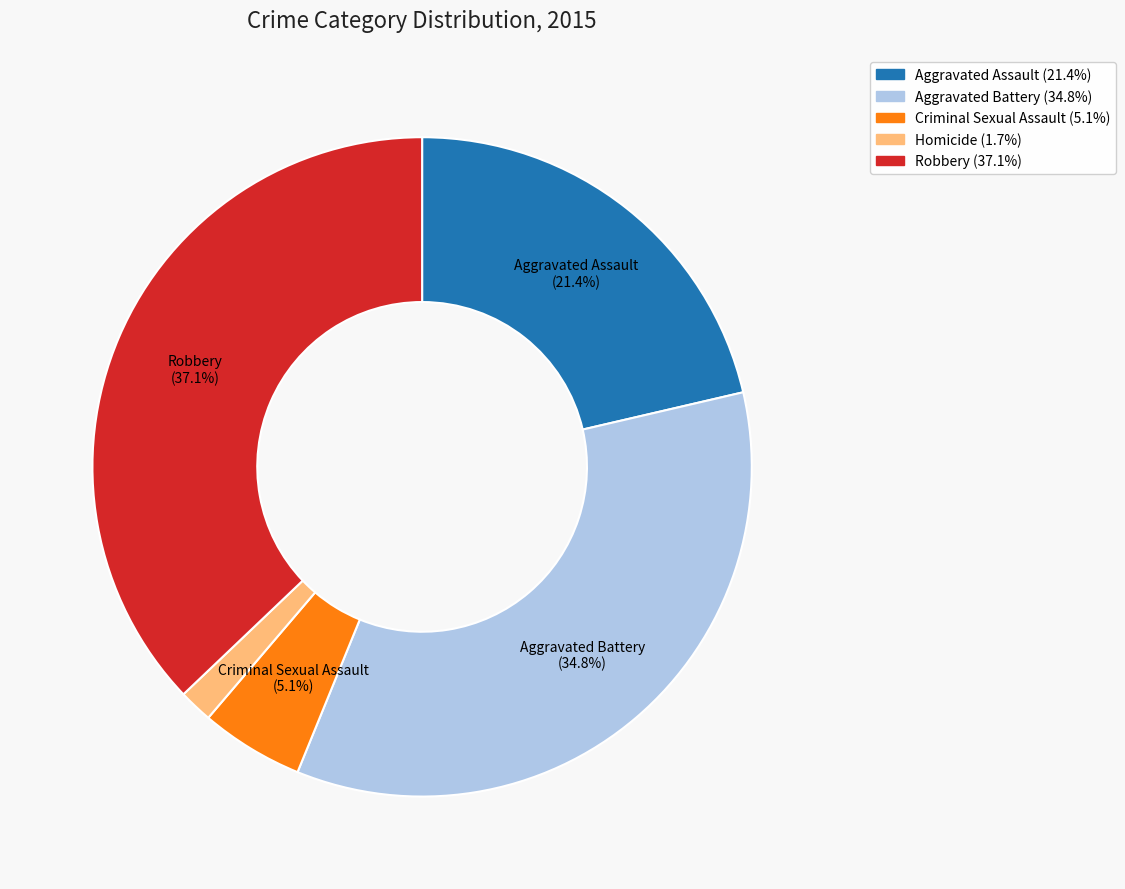

Which category has the smallest portion of the pie?

Homicide